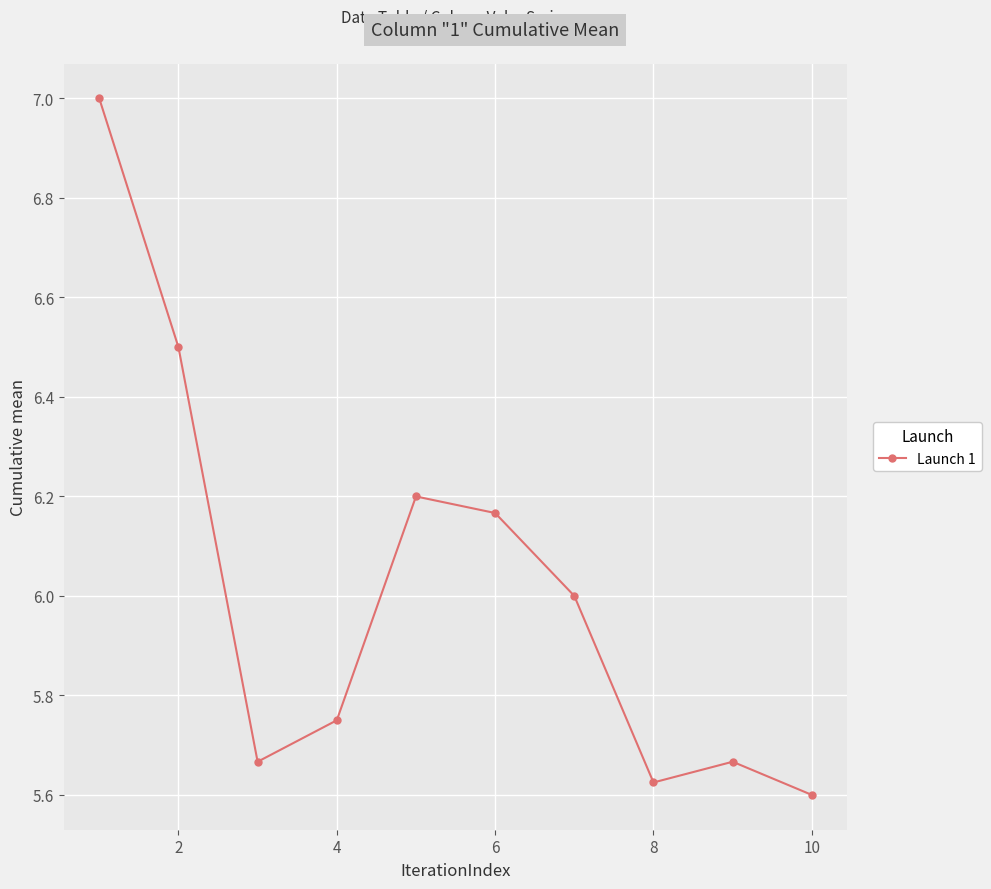

What is the value of the 2nd point from the left?

6.5